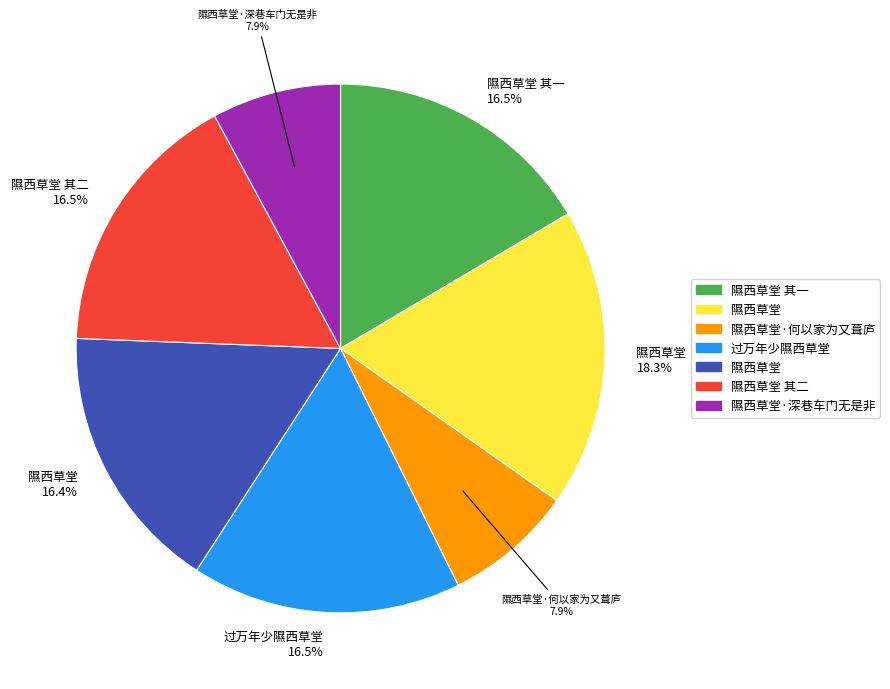

How many slices are in this pie chart?

7